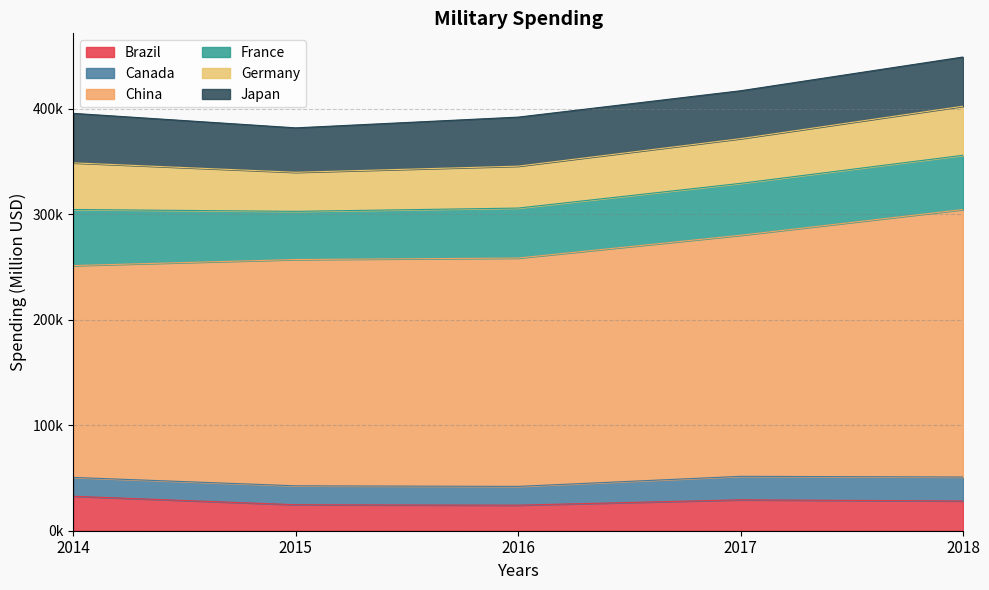

Rank the series by their maximum value, from highest to lowest.

China, France, Japan, Germany, Brazil, Canada